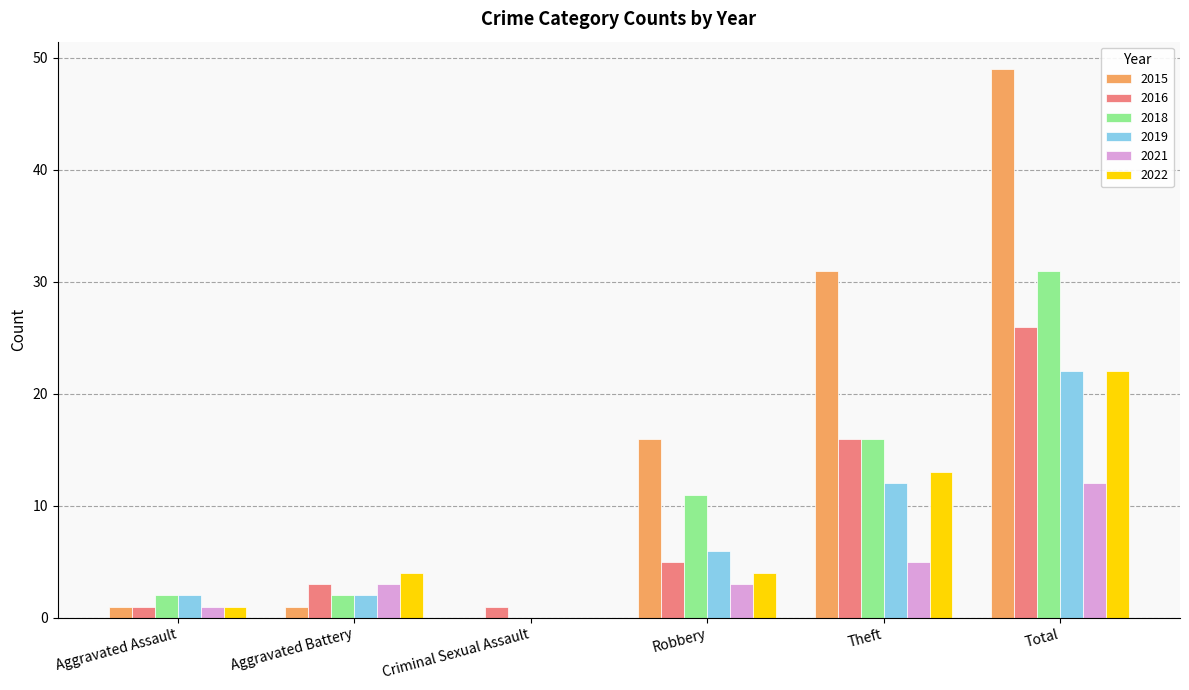

What is the greatest value displayed?

49